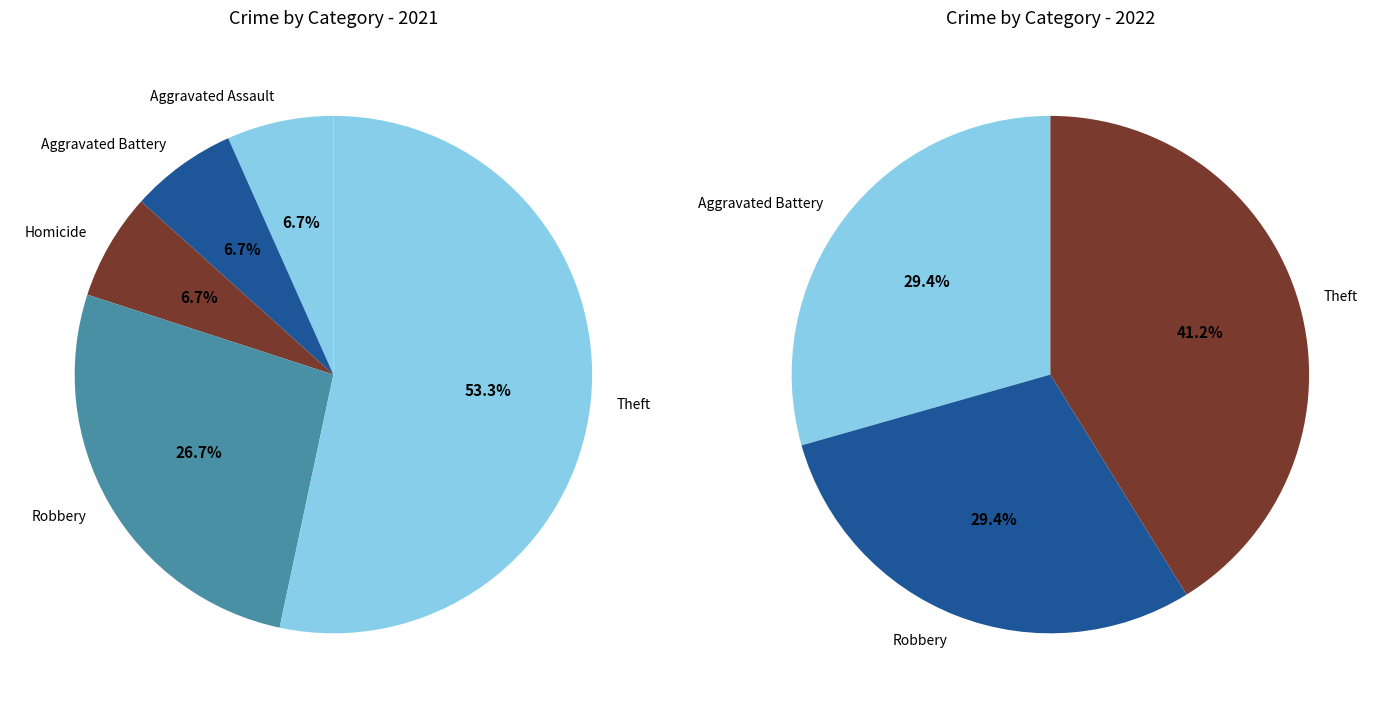

To the nearest percent, what is the difference between the largest and smallest slice percentages?

47%